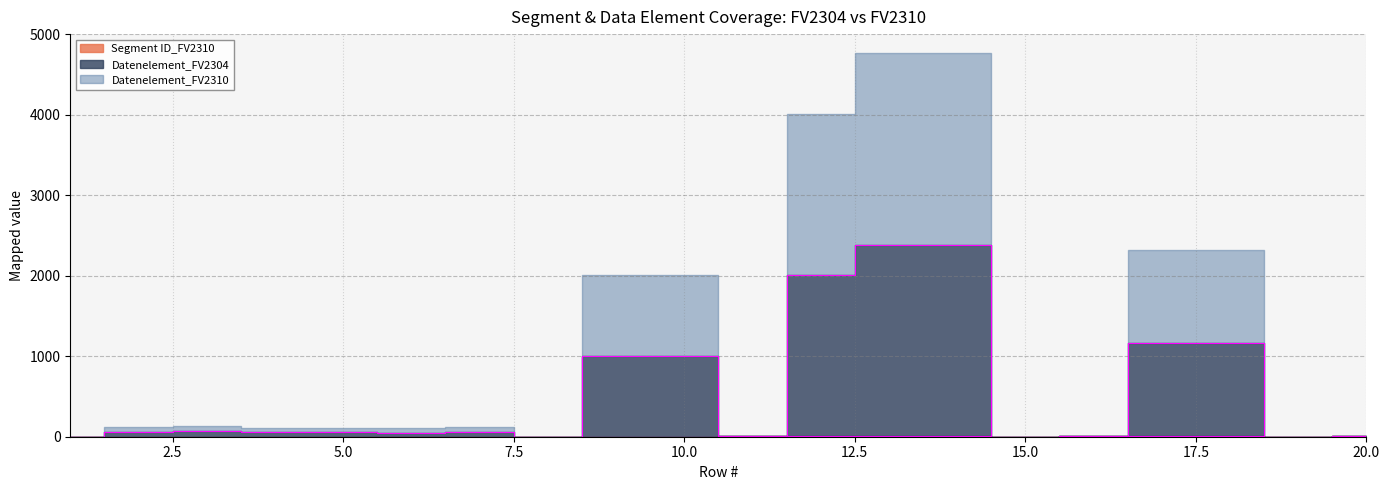

At which category is the sum across all series the highest?

13